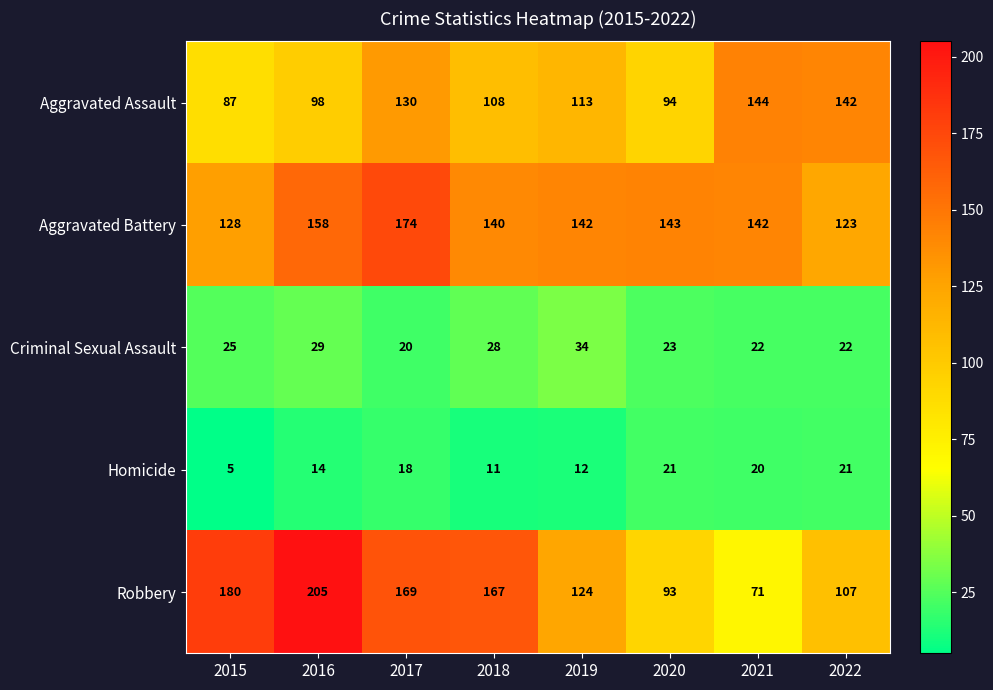

What is the smallest value displayed?

5